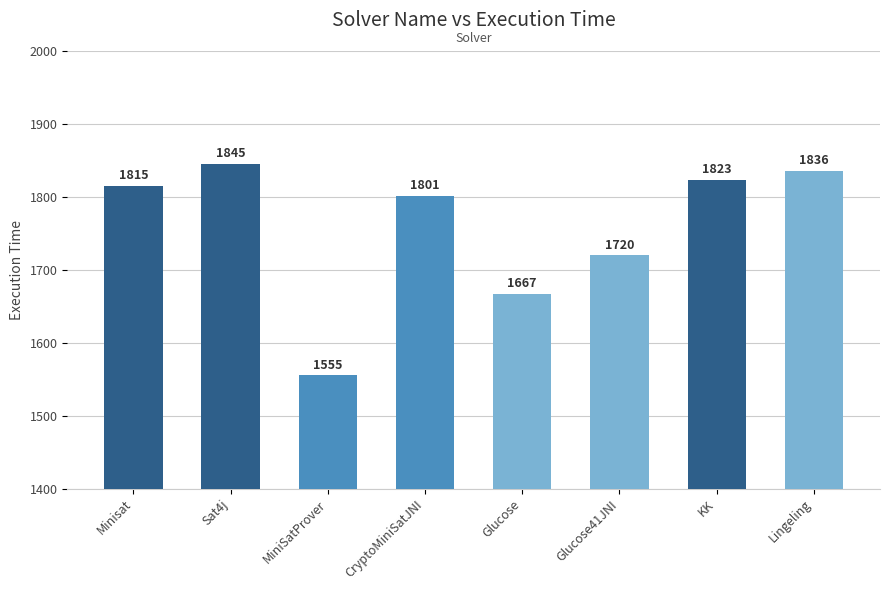

Is it true that the value at Minisat is 1815?

True